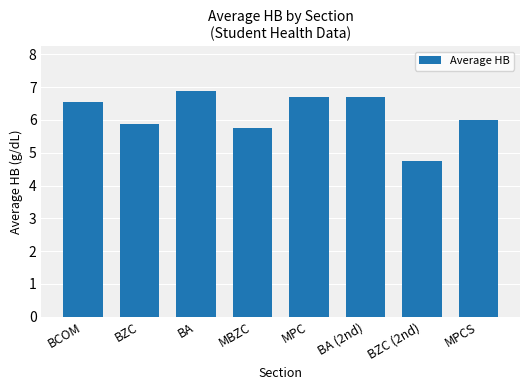

Reading left to right, list all the values displayed in this chart.

BCOM=6.6	BZC=5.9	BA=6.9	MBZC=5.8	MPC=6.7	BA (2nd)=6.7	BZC (2nd)=4.8	MPCS=6.0